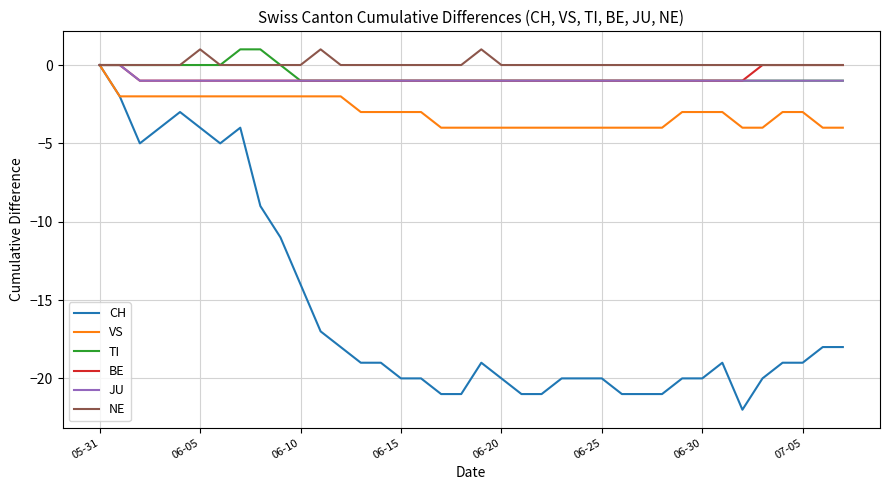

What is the average value of the VS series?

-3